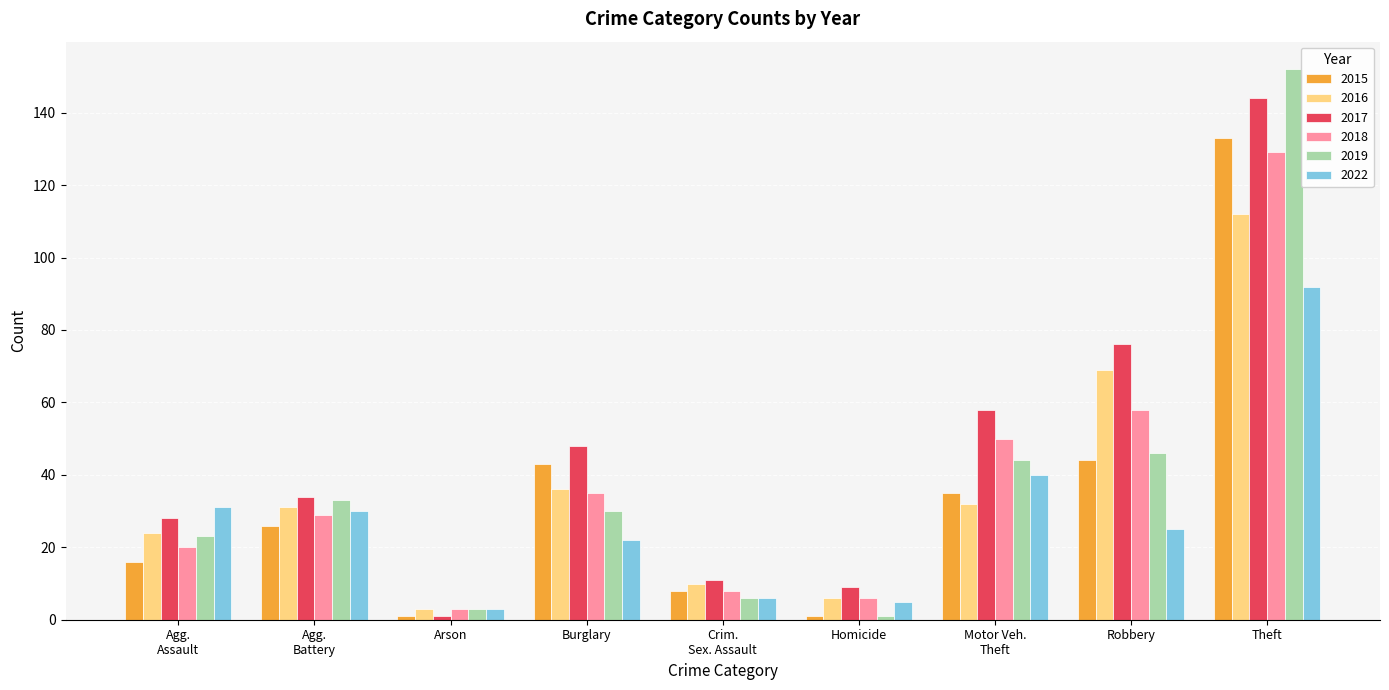

True or false: 2016 has a value of 6 at Homicide.

True